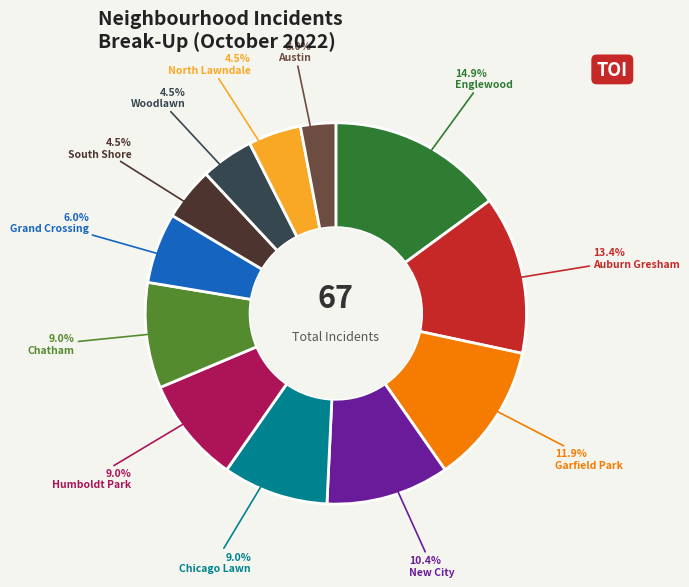

Count the number of slices in the pie.

12